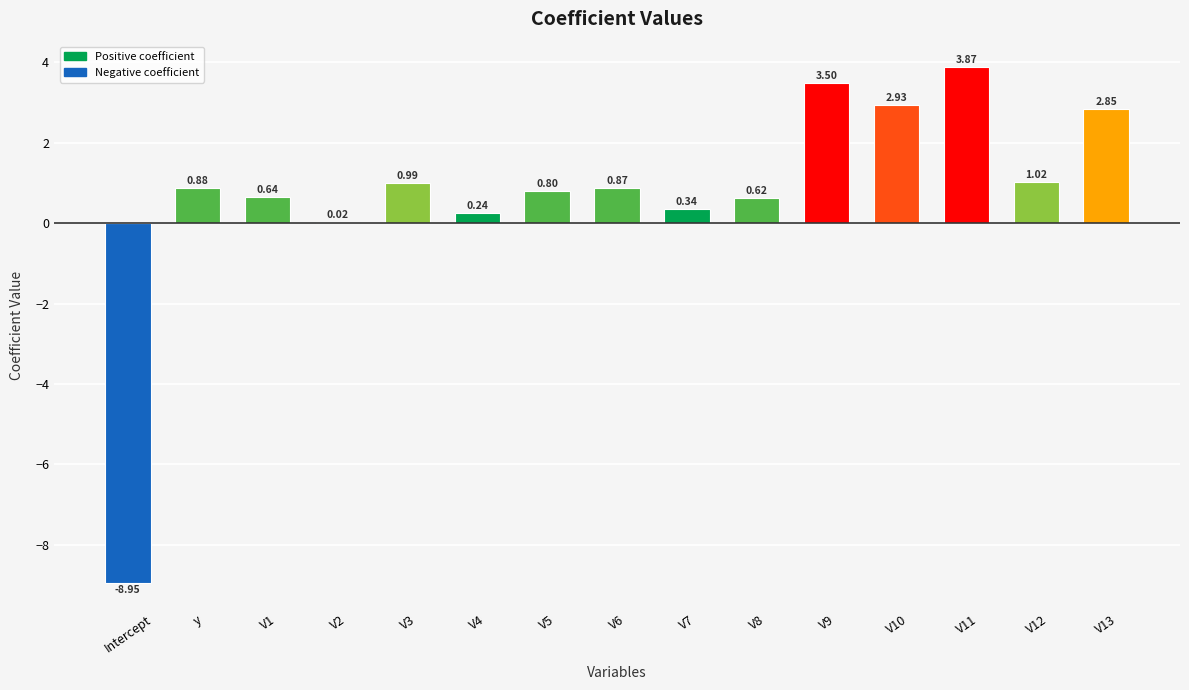

Are the bars horizontal?

No